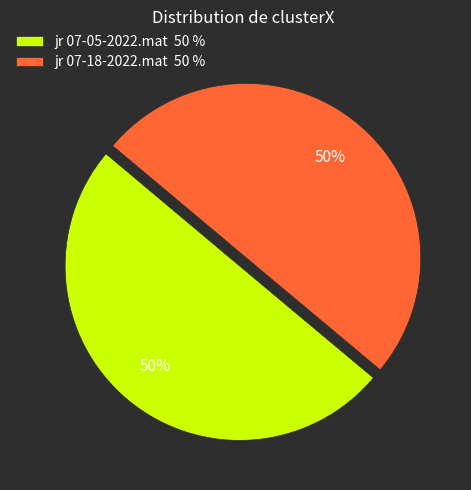

What percentage is the jr 07-18-2022.mat slice, to the nearest percent?

50%